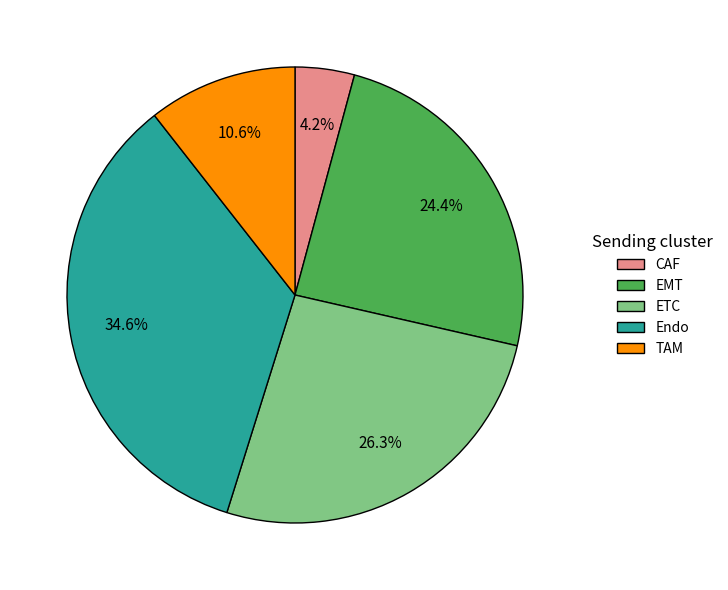

To the nearest percent, what is the combined percentage of CAF and EMT?

29%